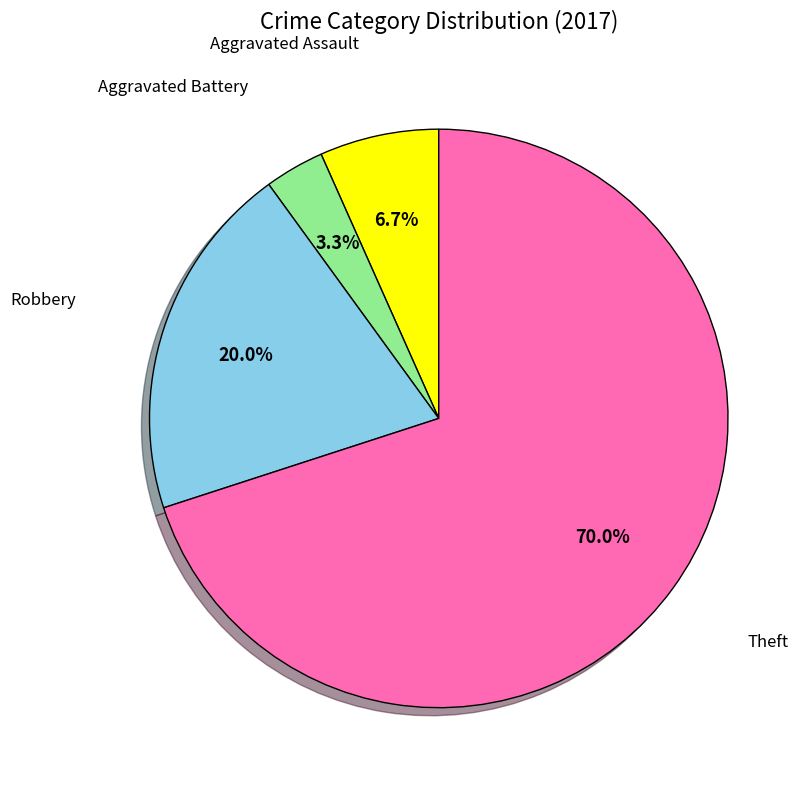

Is there a majority slice in this chart?

Yes